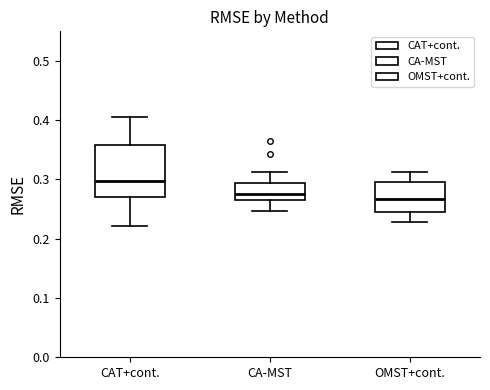

Reading left to right, read every box against the y-axis: the position of its median line, the range the box covers, and the ends of its whiskers. The values are not printed on the chart, so give them approximately, as read against the axis.

CAT+cont.: median 0.30, box 0.27 to 0.36, whiskers 0.22 to 0.41
CA-MST: median 0.28, box 0.26 to 0.29, whiskers 0.25 to 0.31
OMST+cont.: median 0.27, box 0.25 to 0.30, whiskers 0.23 to 0.31